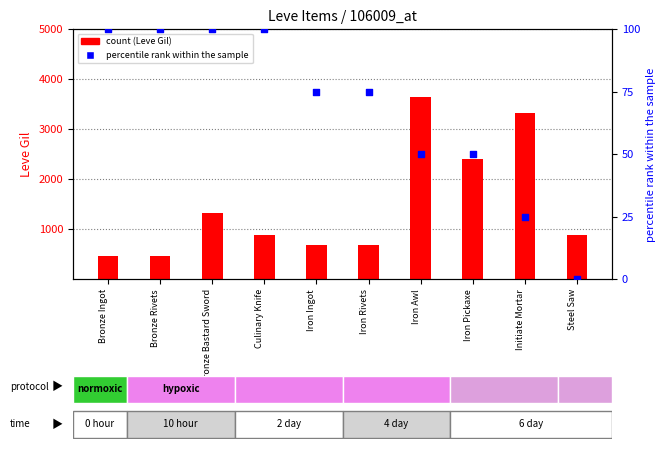

What is the total value across all series at Iron Awl?

3690